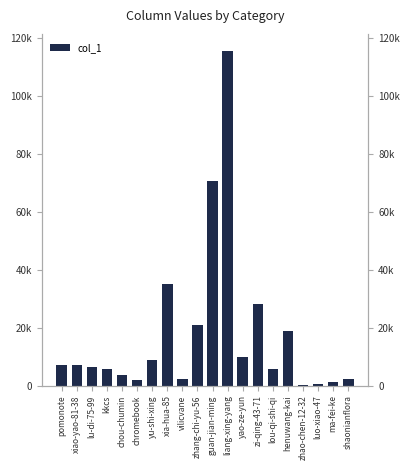

What position from the left is shaonianflora?

20